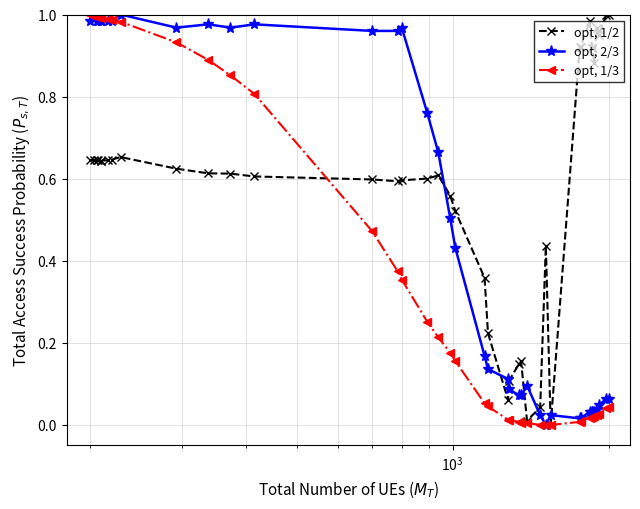

True or false: opt, 1/2 has more than 1 points higher than both neighbors.

True